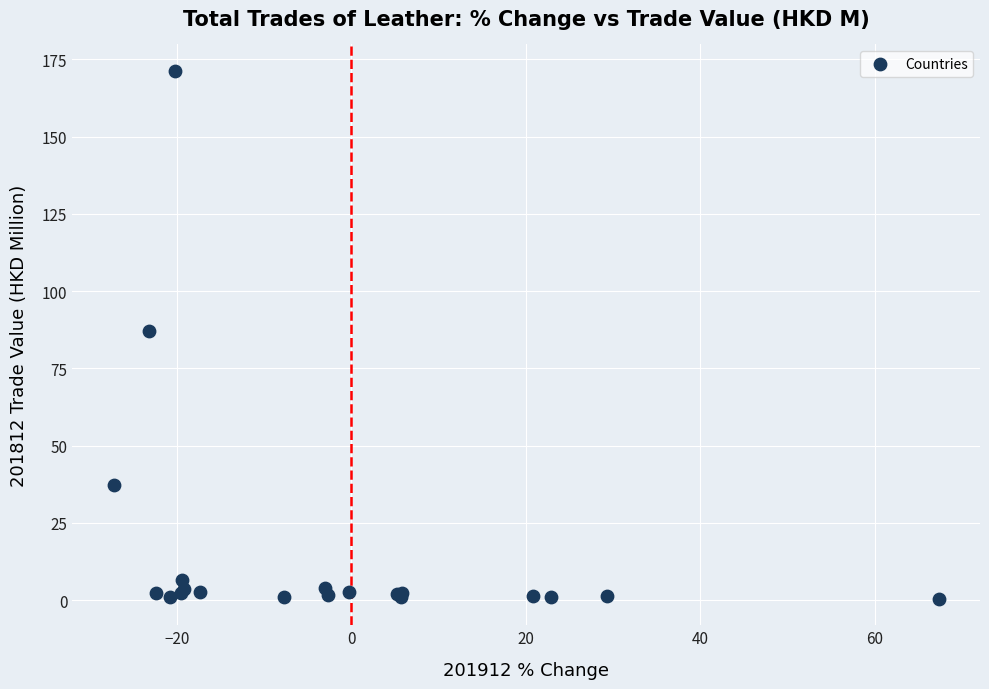

What Y value in the scatter plot is closest to 85?

87.1